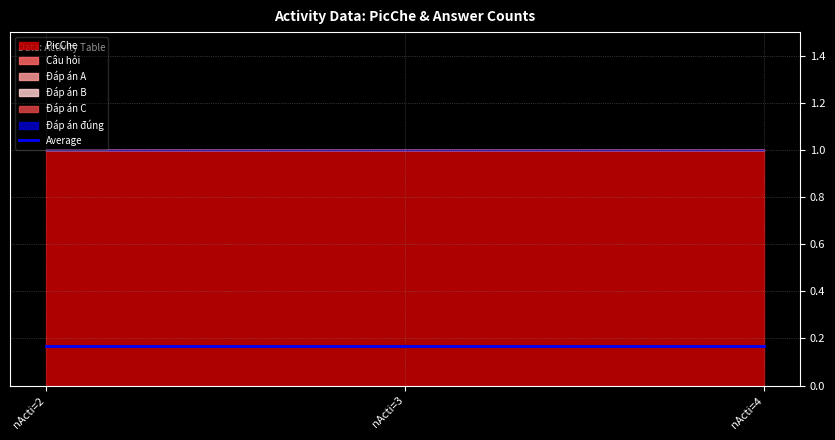

Which series changed the most between nActi=2 and nActi=3?

PicChe